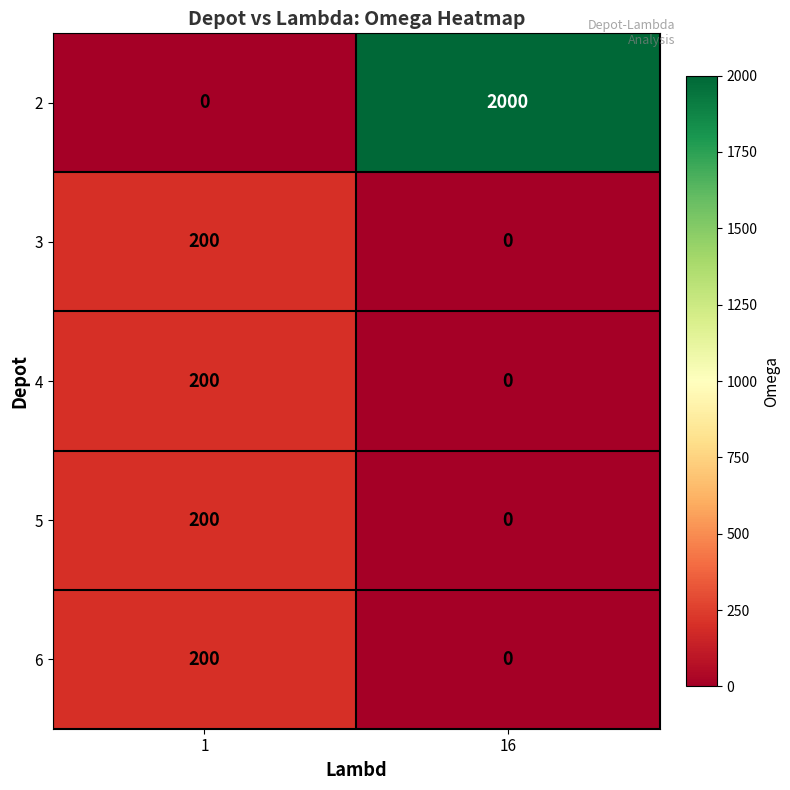

Reading right to left, extract all data points from this chart.

2: 16=2000	1=0
3: 16=0	1=200
4: 16=0	1=200
5: 16=0	1=200
6: 16=0	1=200